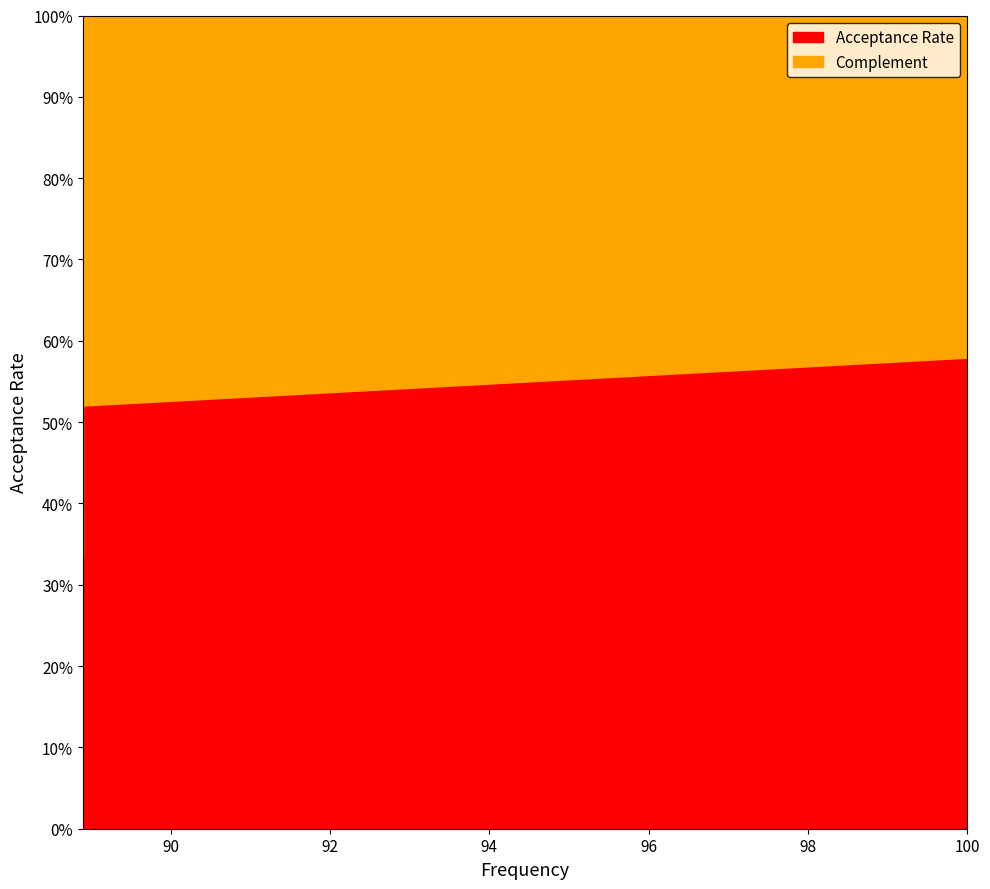

What is the value of the 5th point from the left?

0.5